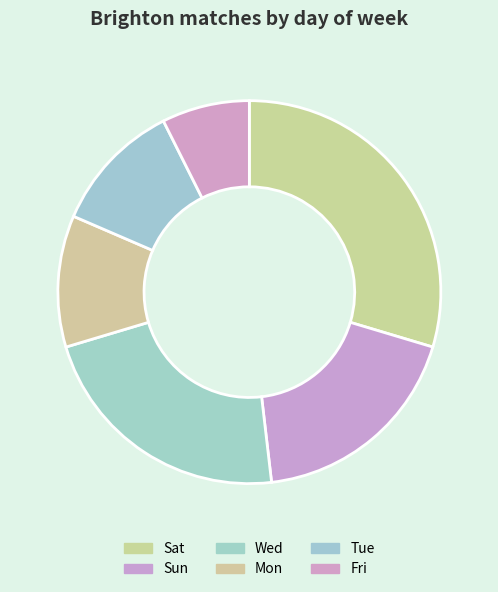

What percentage is the Mon slice, to the nearest percent?

11%